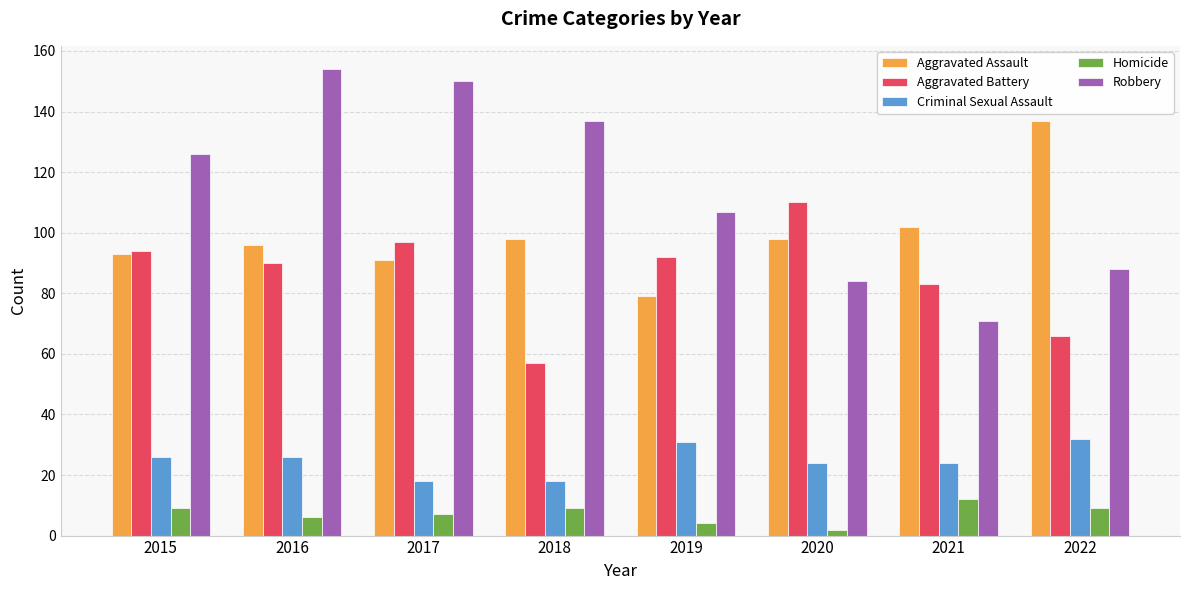

What are all the series names shown in the legend?

Aggravated Assault, Aggravated Battery, Criminal Sexual Assault, Homicide, Robbery